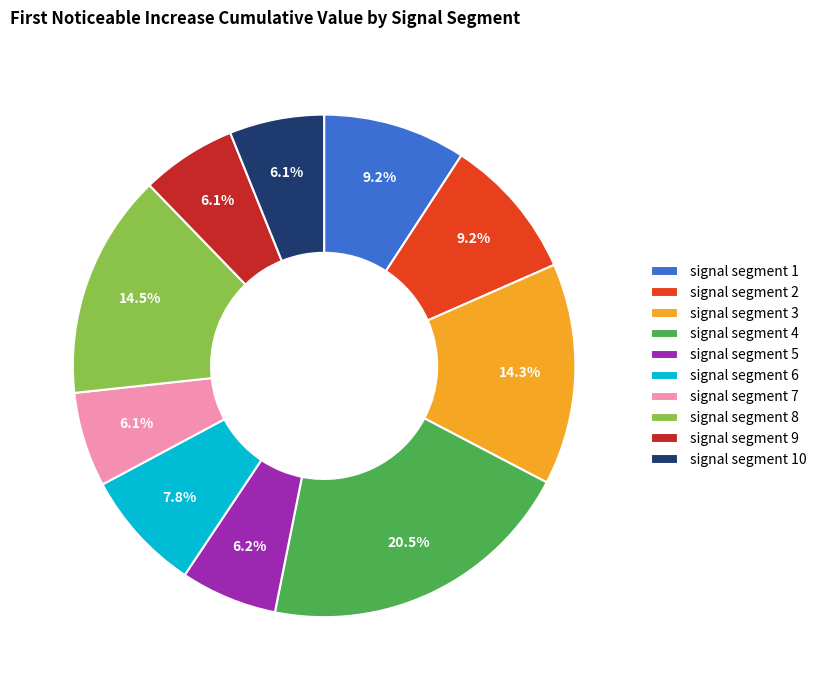

What portion of the pie excludes signal segment 4?

79.5%